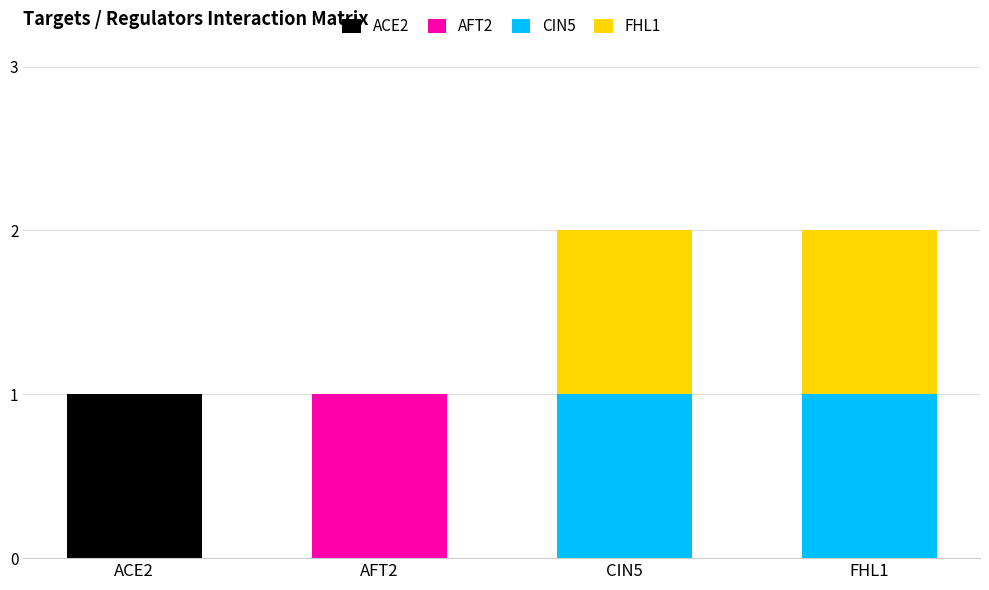

How many distinct data groups are displayed?

4